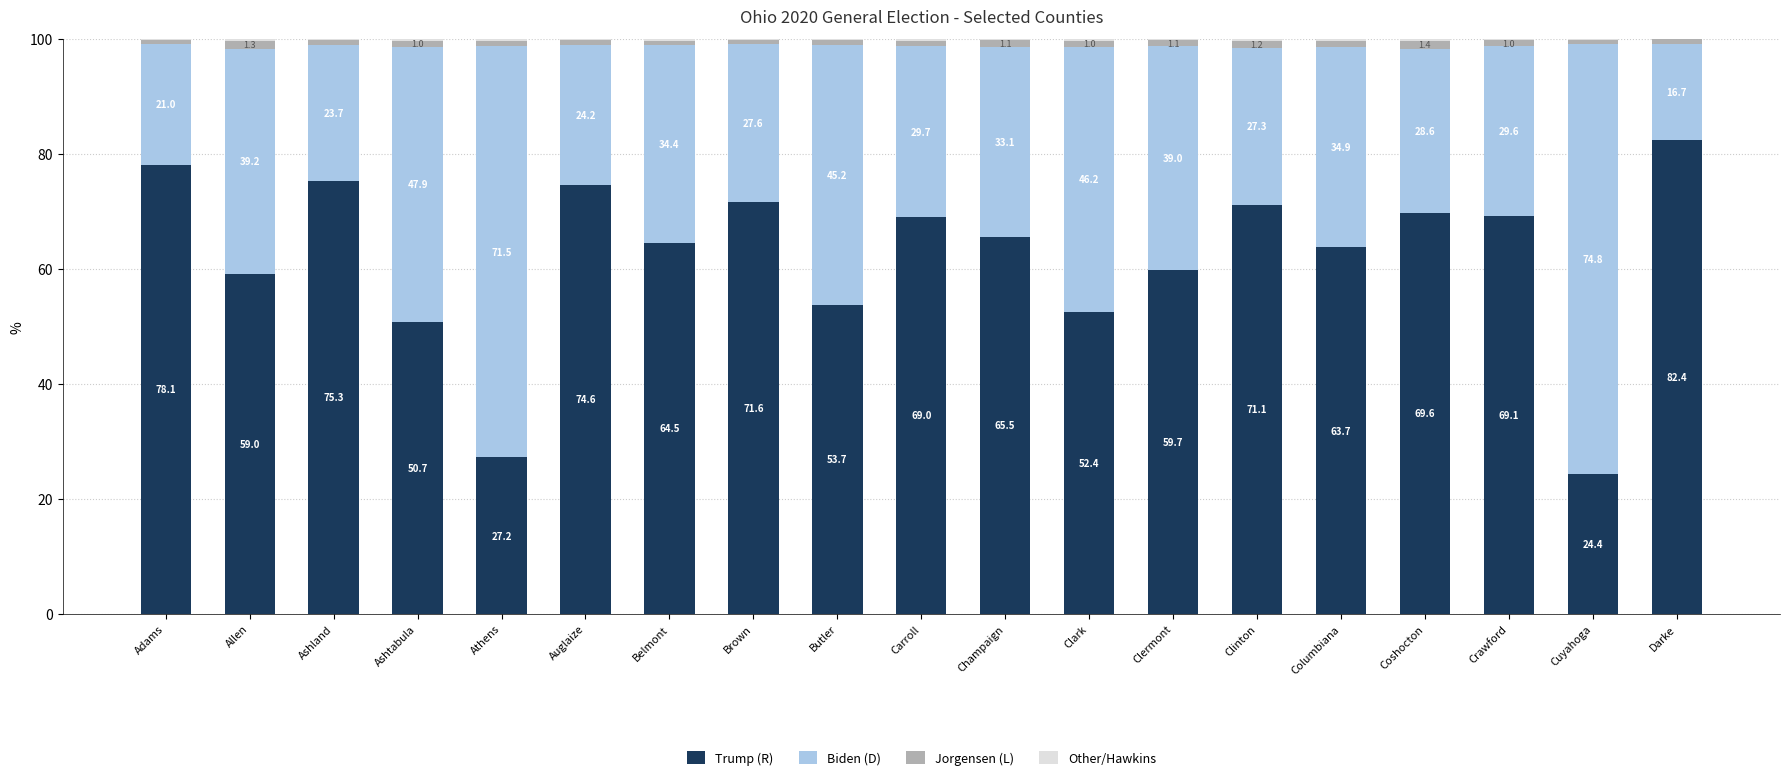

Where does the Trump (R) series first go above 65?

Adams